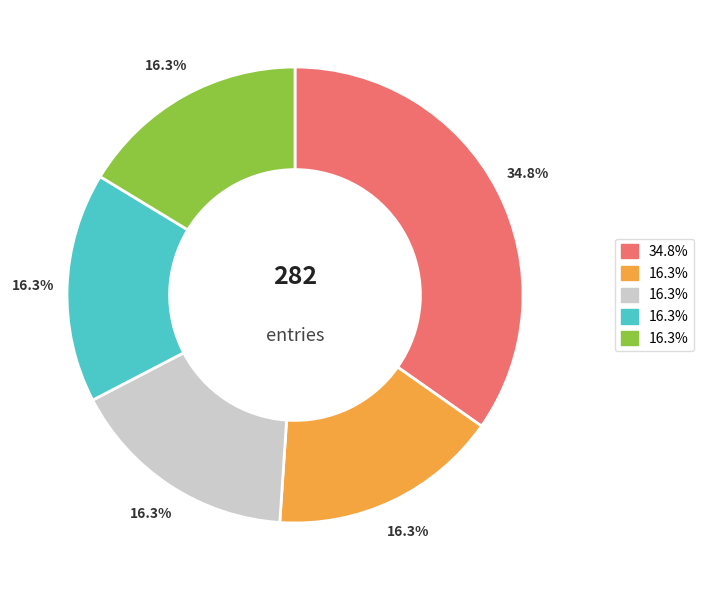

Does any single category account for the majority?

No